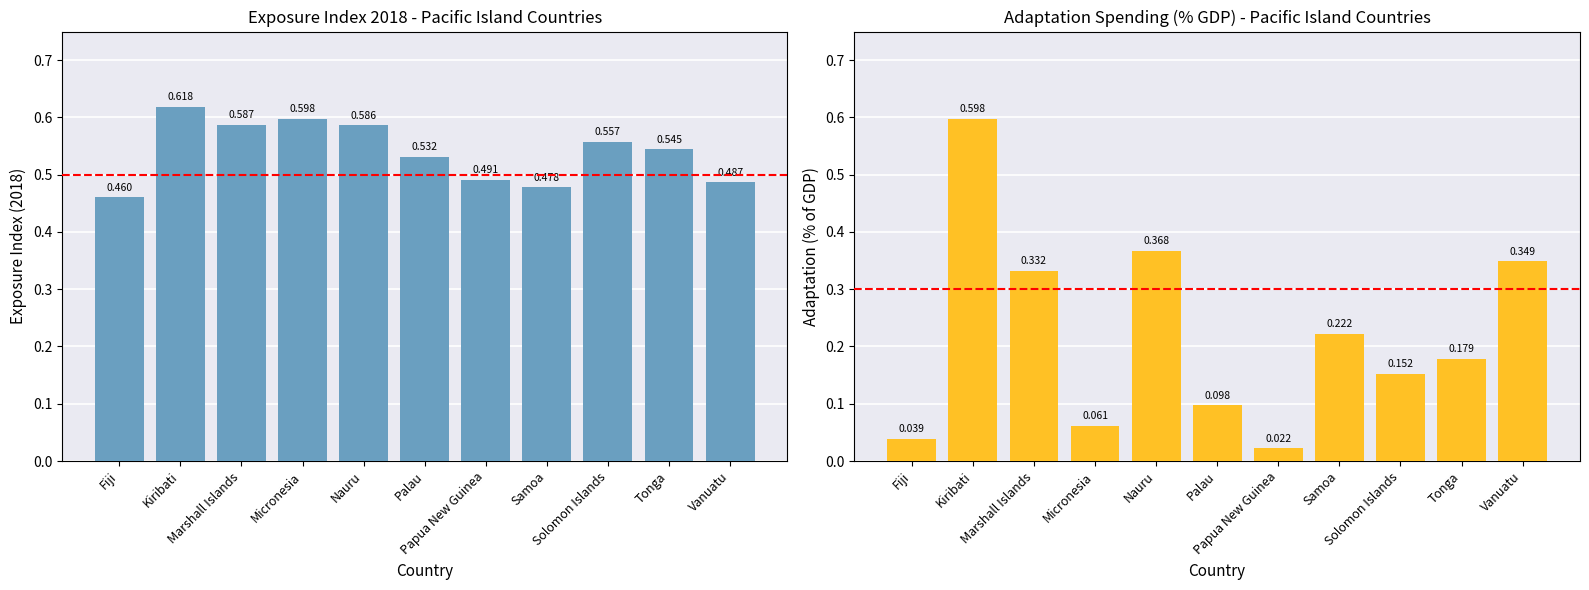

What is the label of the 4th bar from the right?

Samoa